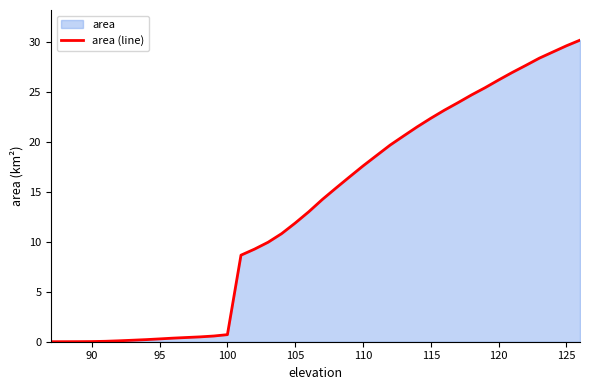

What is the greatest value displayed?

30.2